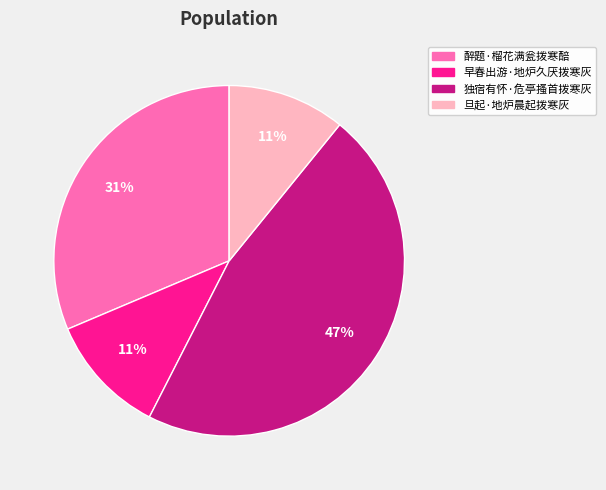

Which has a higher value, 旦起·地炉晨起拨寒灰 or 独宿有怀·危亭搔首拨寒灰?

独宿有怀·危亭搔首拨寒灰